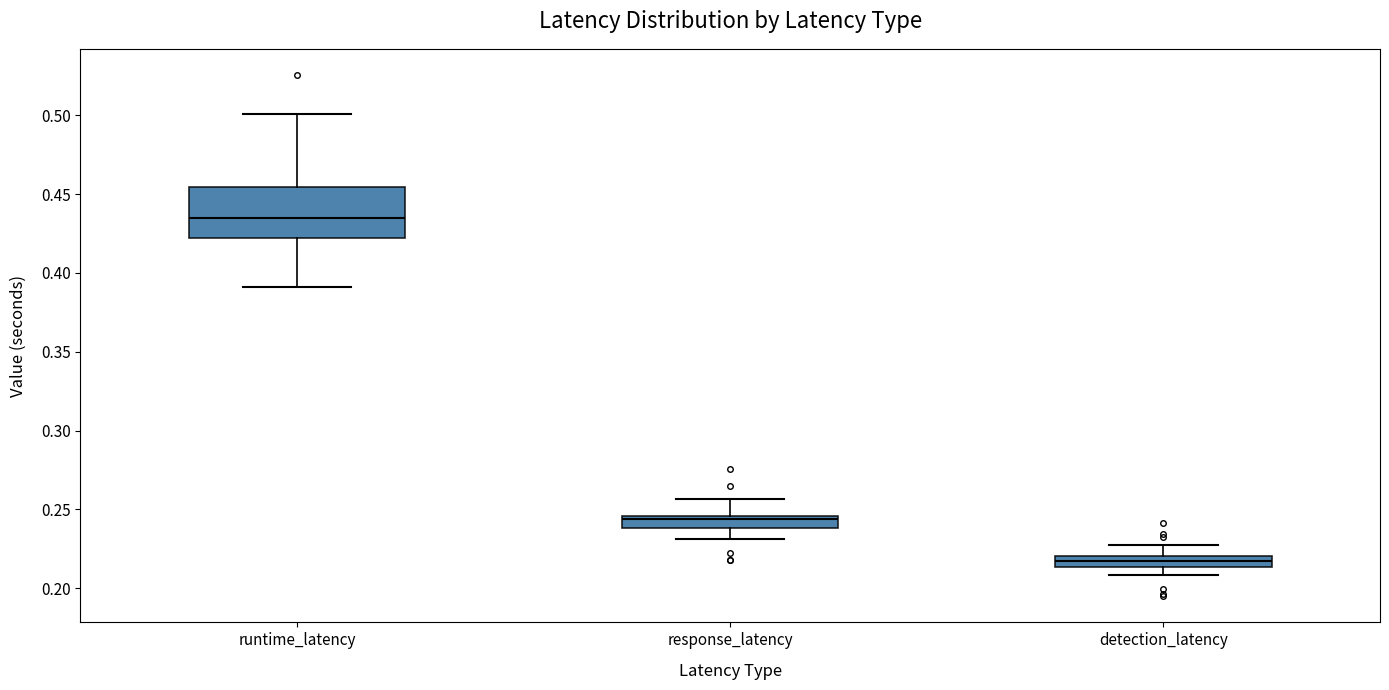

Which box has the lowest median line?

detection_latency